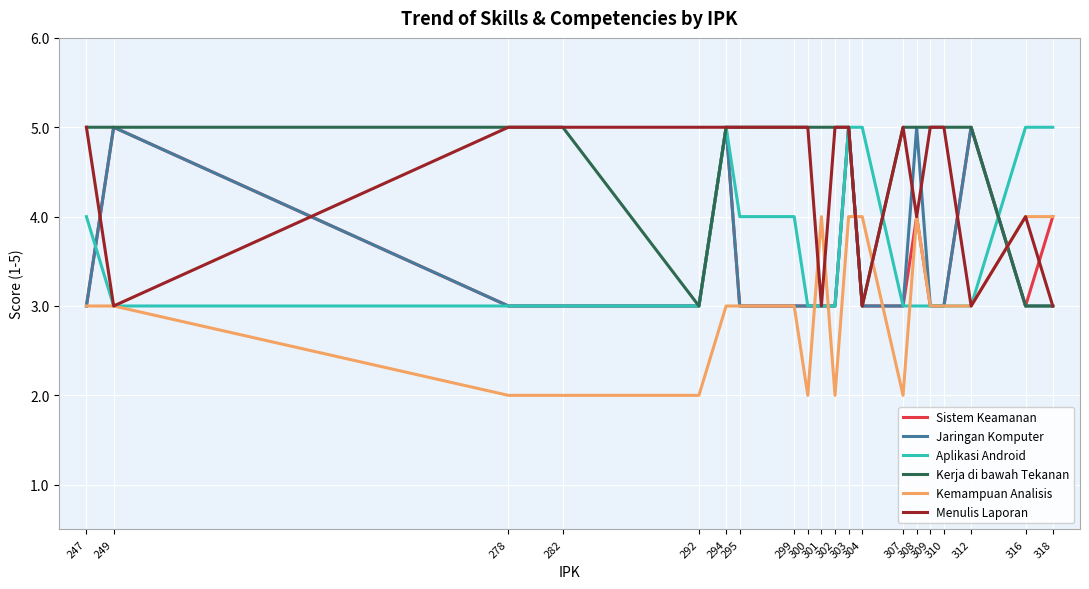

What is the smallest value displayed?

2